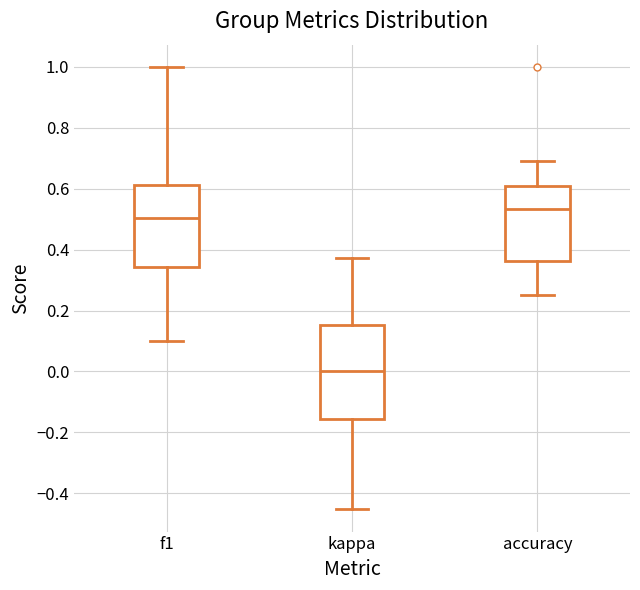

Reading left to right, read every box against the y-axis: the position of its median line, the range the box covers, and the ends of its whiskers. The values are not printed on the chart, so give them approximately, as read against the axis.

f1: median 0.50, box 0.34 to 0.62, whiskers 0.10 to 1.00
kappa: median 0.00, box -0.16 to 0.16, whiskers -0.46 to 0.38
accuracy: median 0.54, box 0.36 to 0.60, whiskers 0.26 to 0.70